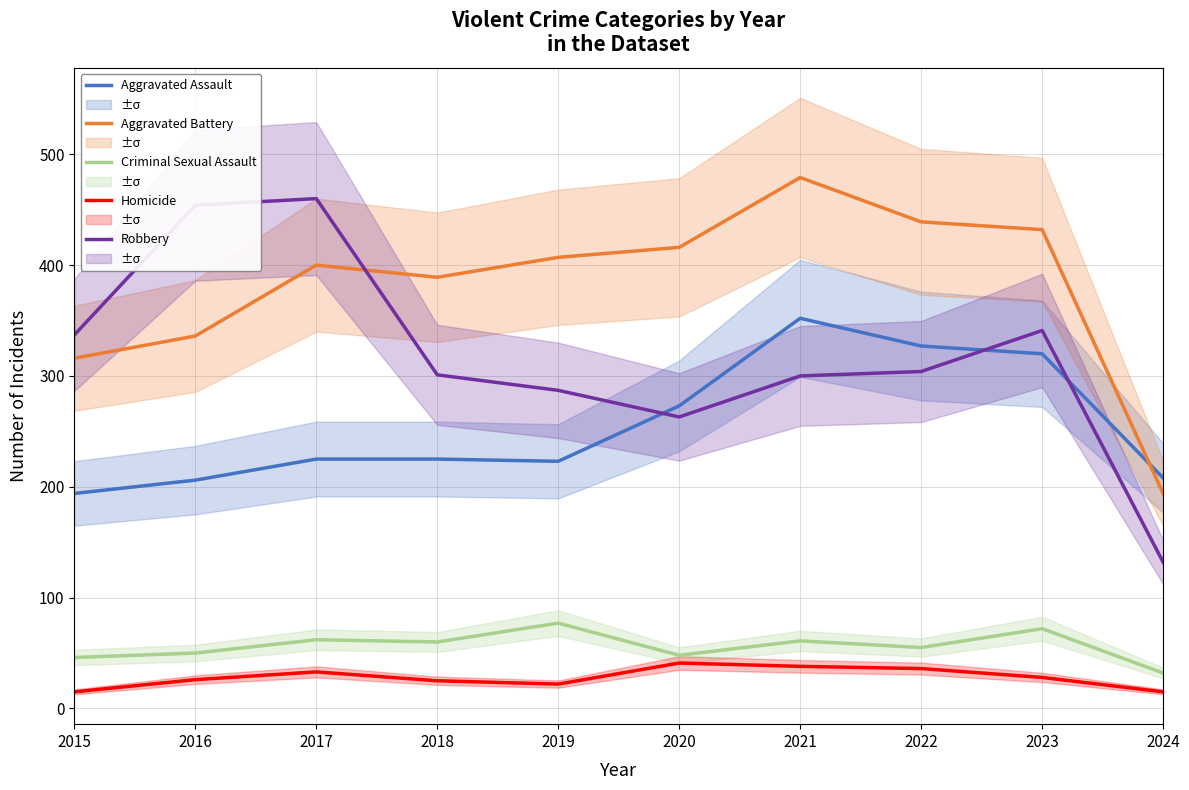

In Aggravated Assault, how many points are lower than both neighbors (excluding endpoints)?

1